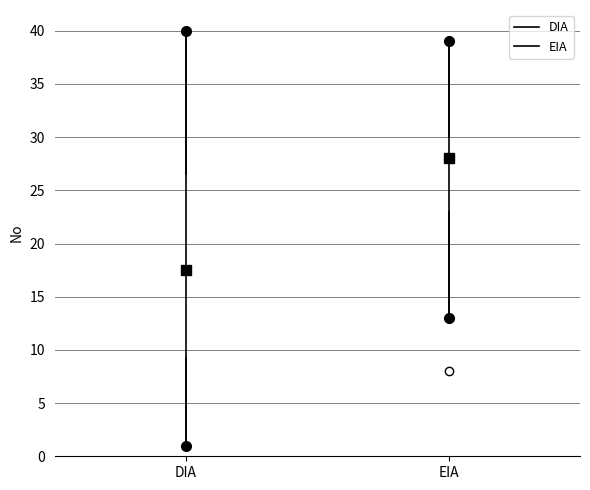

Comparing the boxes themselves (not the whiskers), which one is the tallest?

DIA